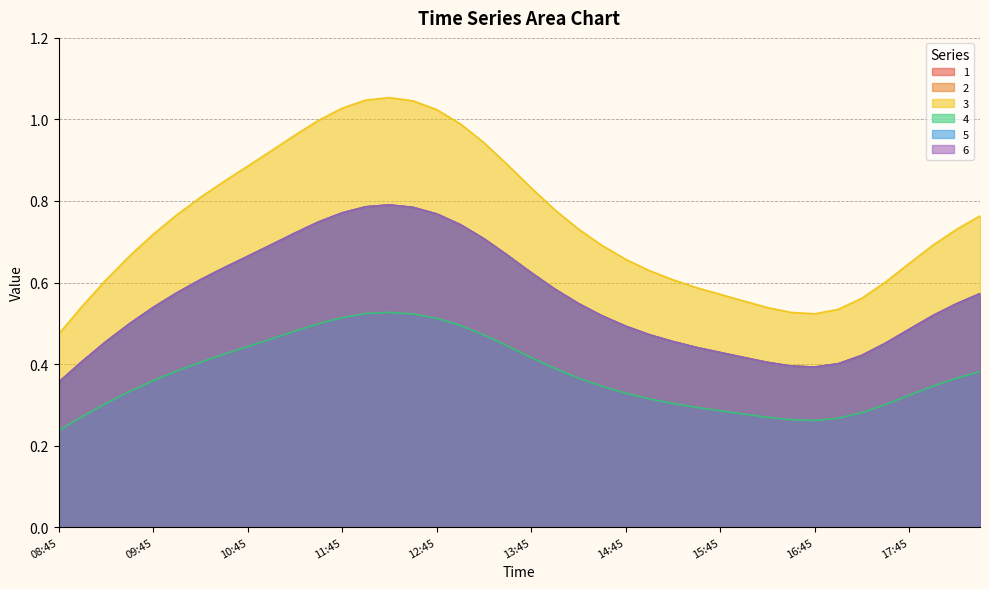

The value of 4 at 18:30 is 0.7. True or false?

False